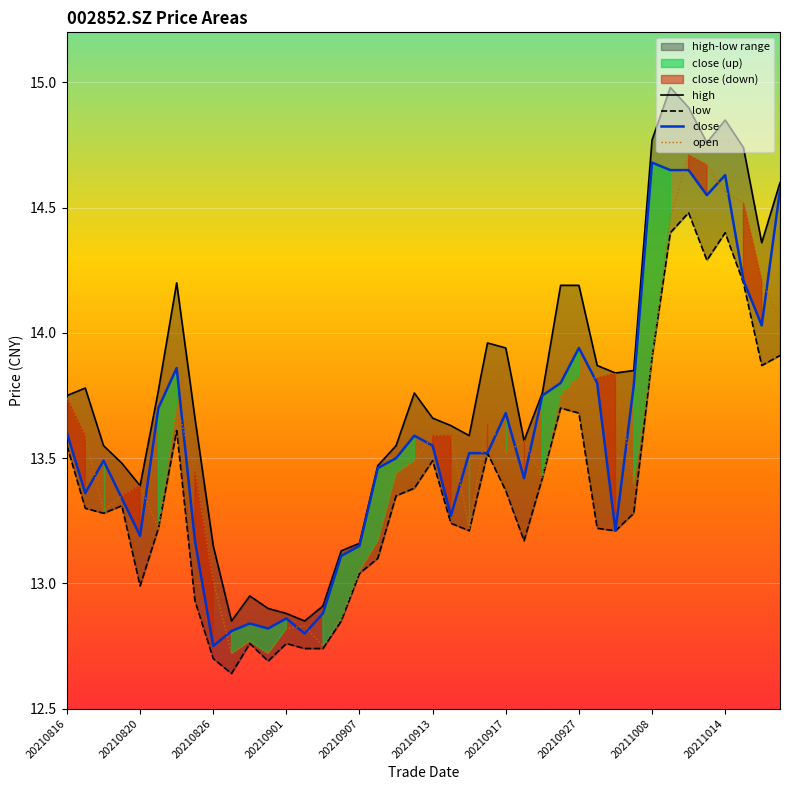

The close series shows 5.6 at 20210907. True or false?

False